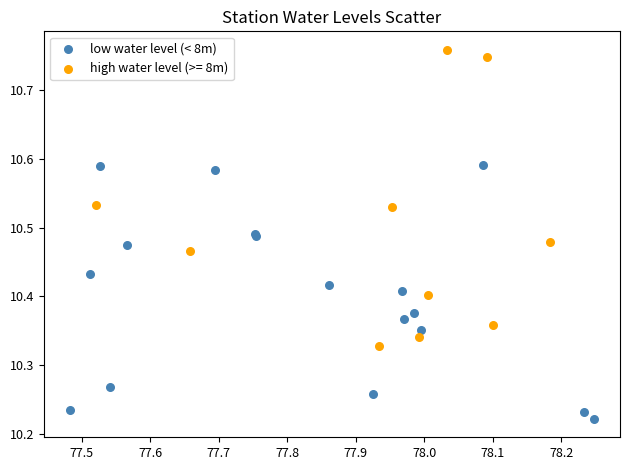

Which series has the widest spread of Y values?

high water level (>= 8m)